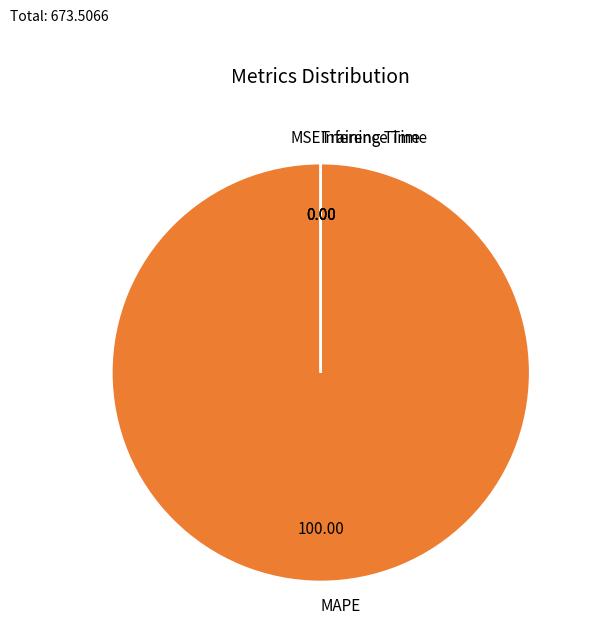

Which category accounts for the majority?

MAPE